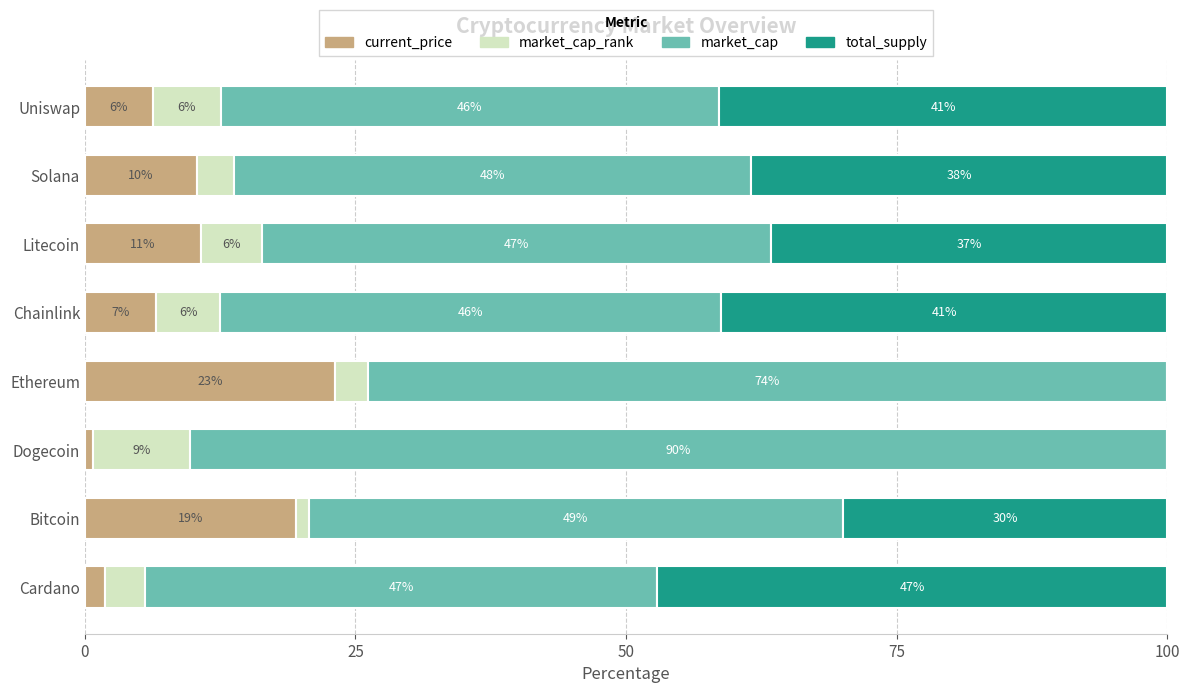

What is the total value across all series at Ethereum?

100.0